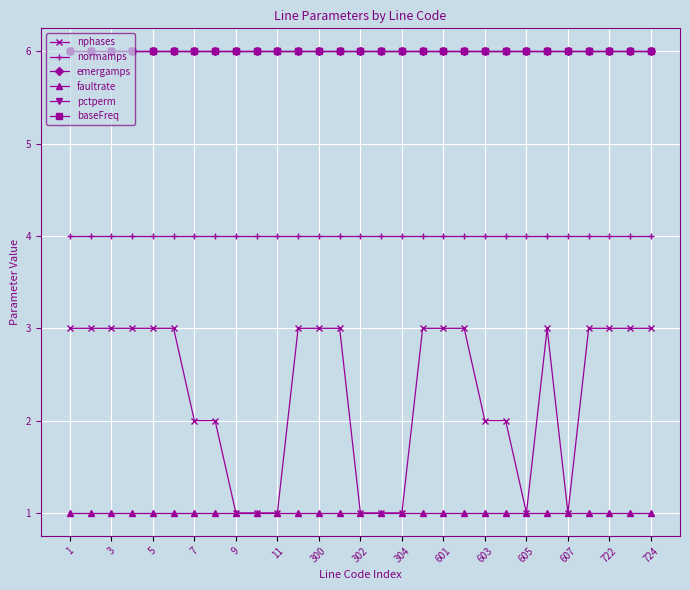

Is this an area chart (filled region under the line)?

No